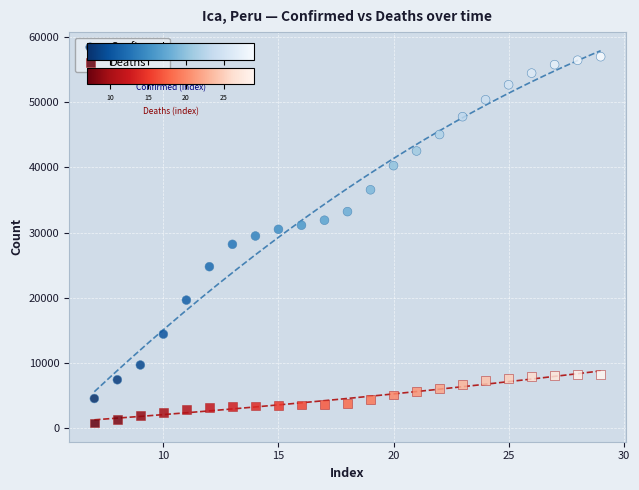

What is the X range (max minus min) for the scatter plot?

22